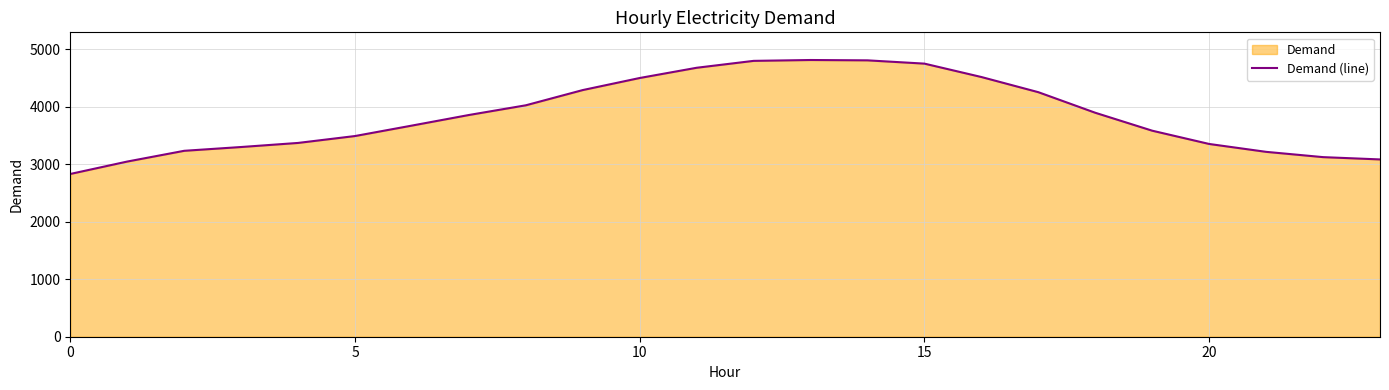

What is the sum of the values at 13 and 14?

9624